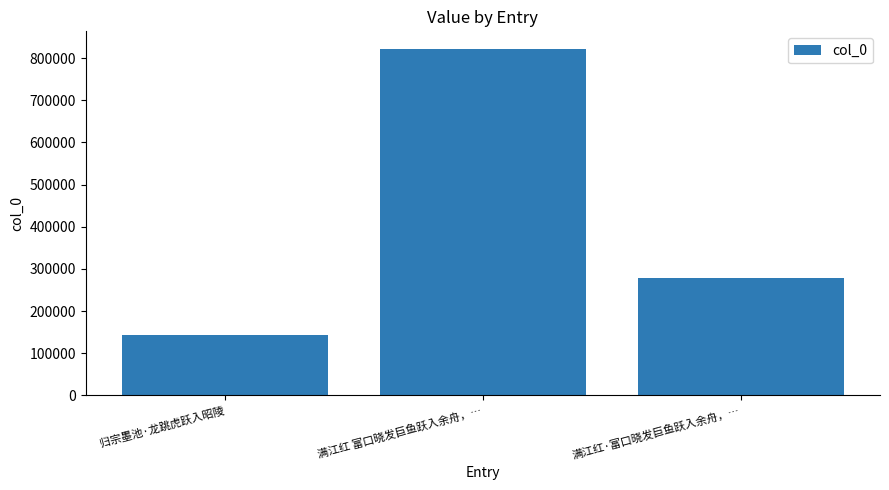

What is the ratio of the value at 归宗墨池·龙跳虎跃入昭陵 to the value at 满江红·富口晓发巨鱼跃入余舟，…?

0.5